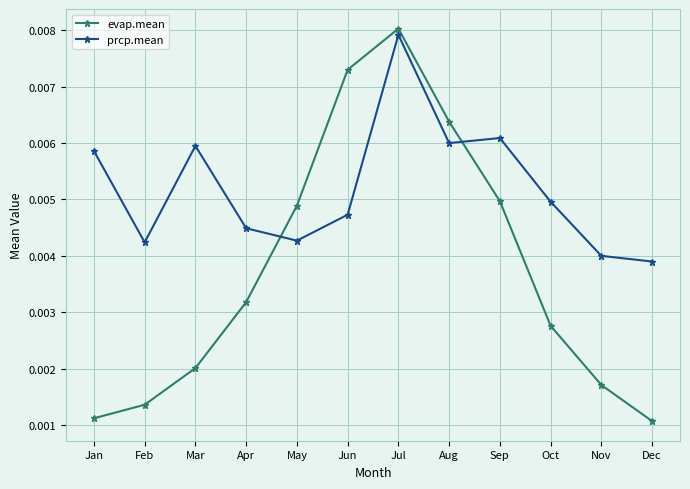

Rank the series at Aug from lowest to highest value.

prcp.mean, evap.mean